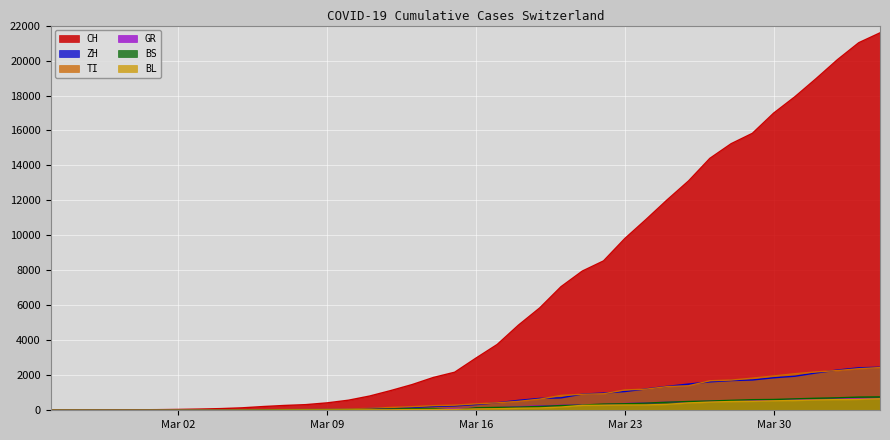

Which series has the widest spread of values?

CH